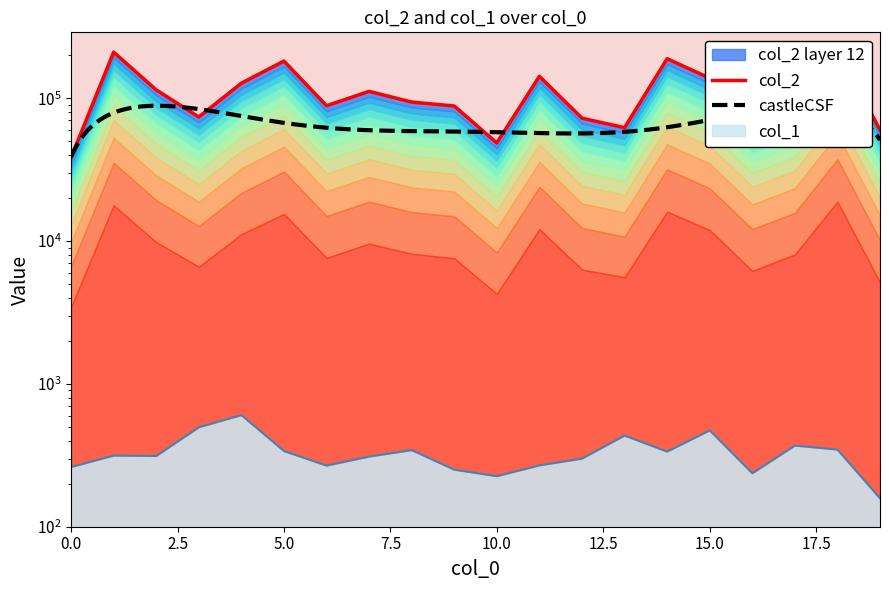

True or false: col_1 and col_2 intersect in this chart.

False